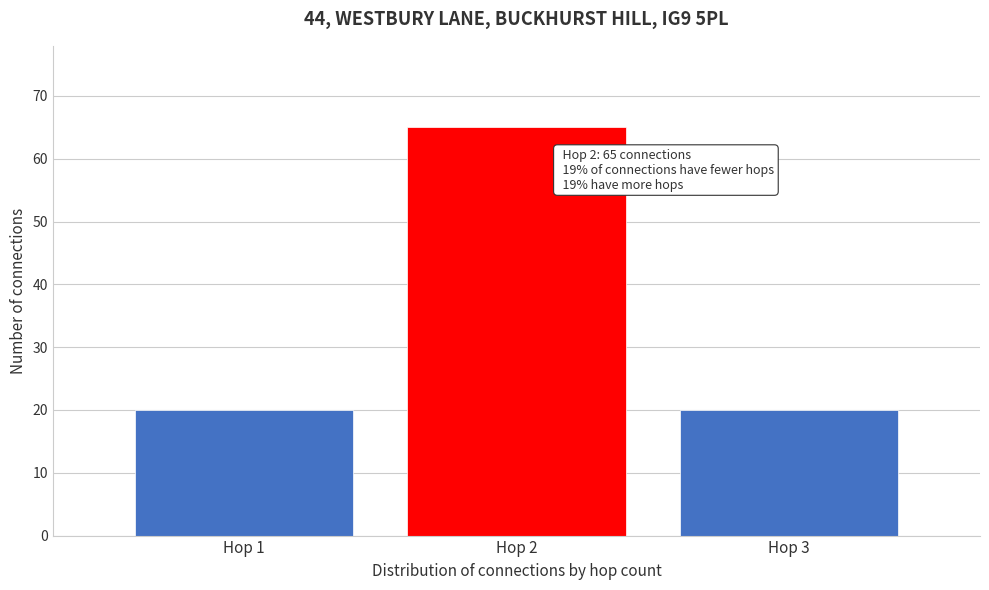

Reading left to right, transcribe all the data shown in this chart.

20	65	20